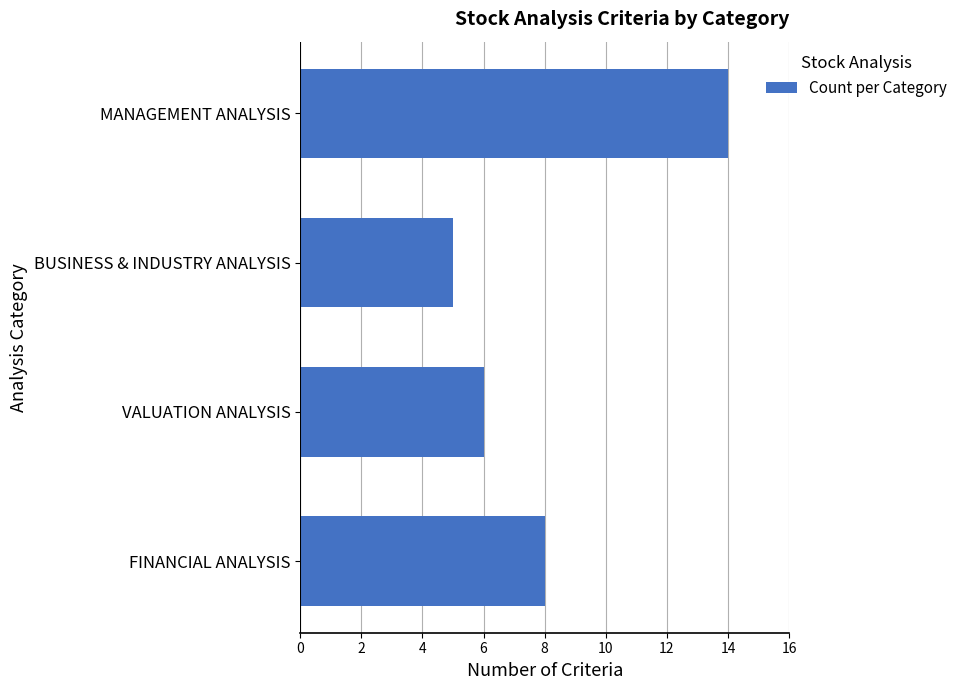

How many values are below 8?

2